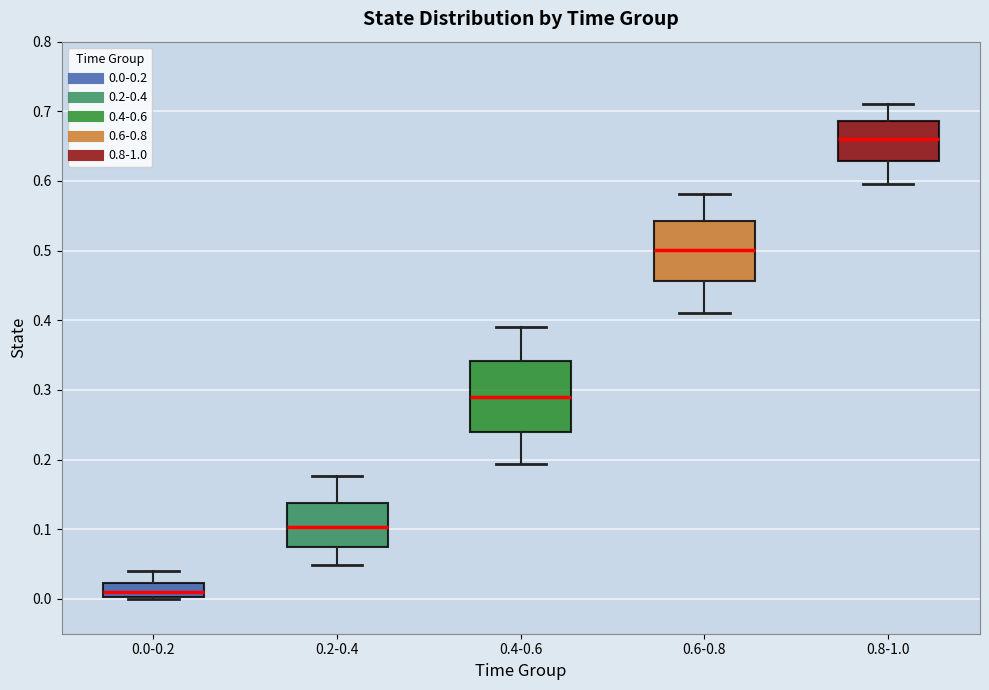

Where does the upper whisker of the box for 0.8-1.0 end on the y-axis? The values are not printed on the chart, so give them approximately, as read against the axis.

0.71